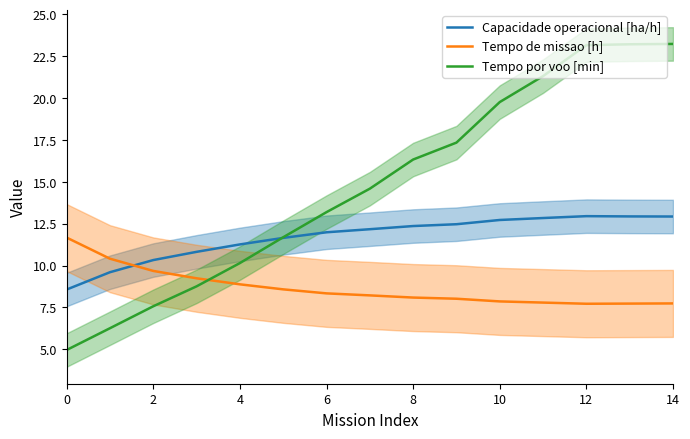

At which category is the sum across all series the highest?

14